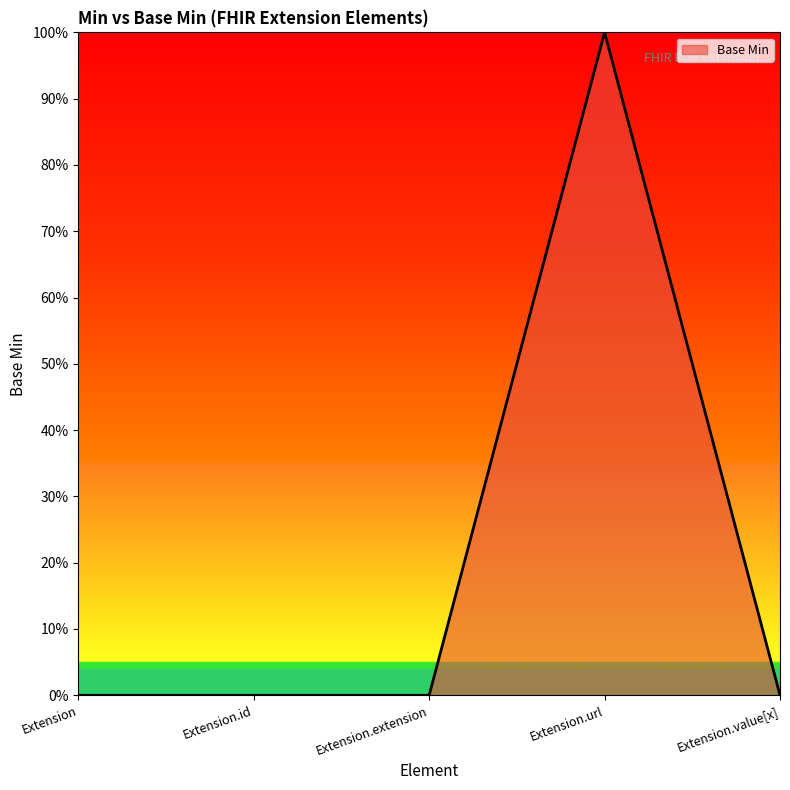

How many points are higher than both their immediate neighbors (excluding endpoints)?

1